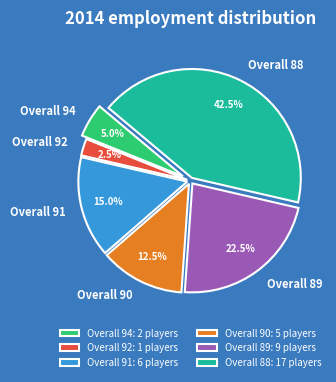

What is the smallest slice in the pie chart?

Overall 92